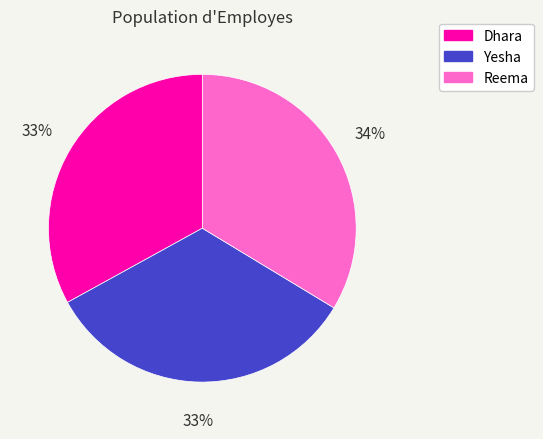

The Yesha slice represents 33% of the pie. True or false?

True